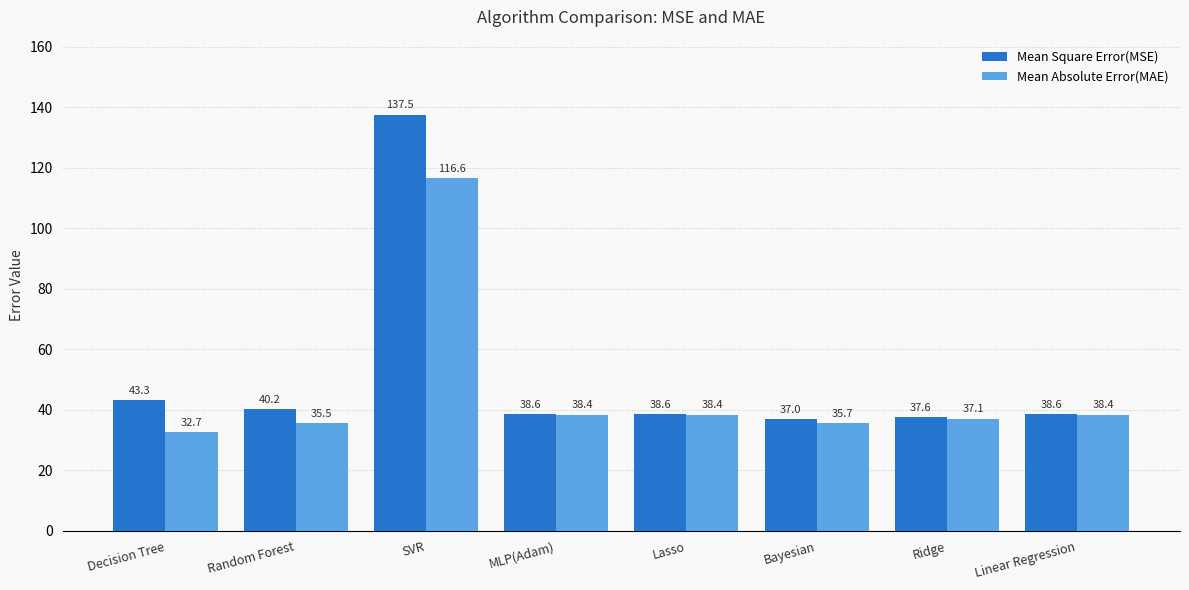

What is the difference between the maximum and minimum values in the Mean Square Error(MSE) series?

100.5